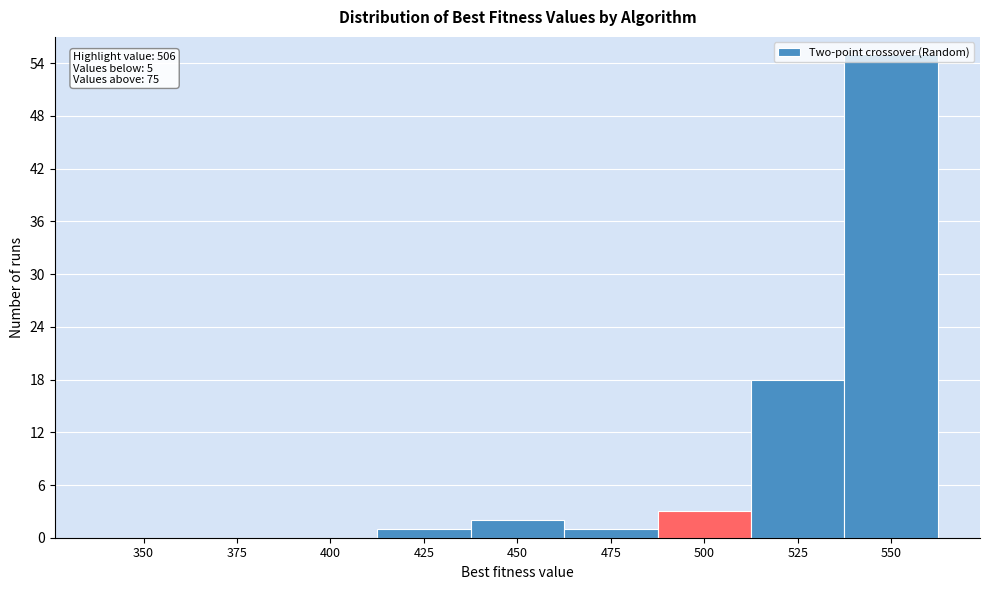

What is the change in value from 450 to 525?

+16